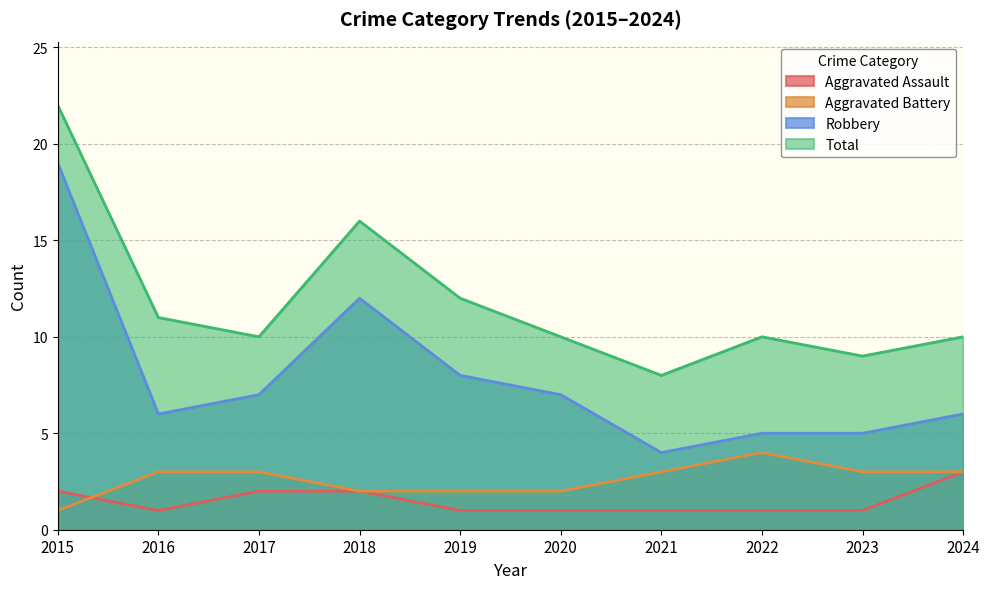

What is the total value across all series at 2016?

21